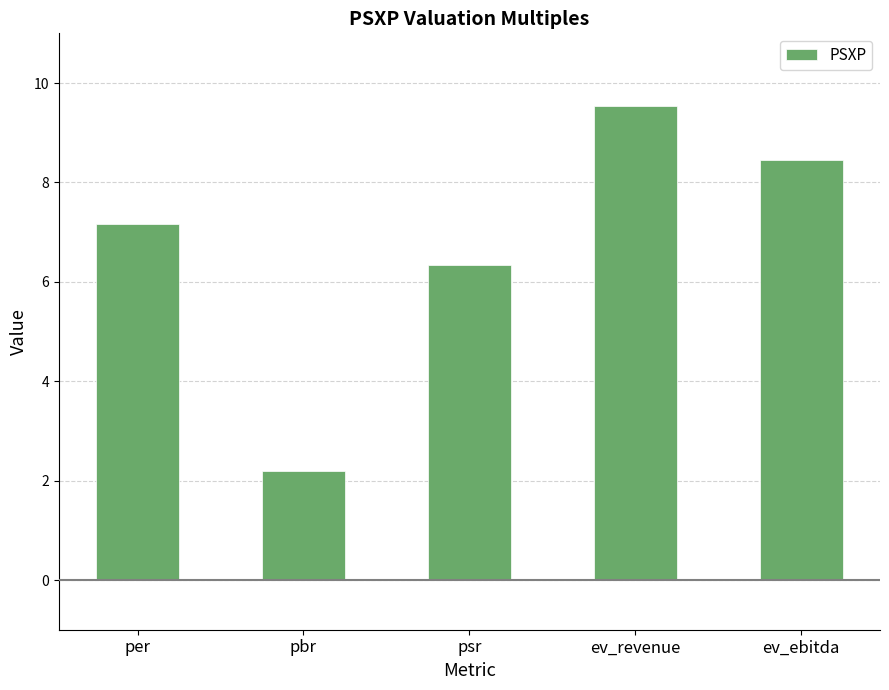

What is the average value?

6.7